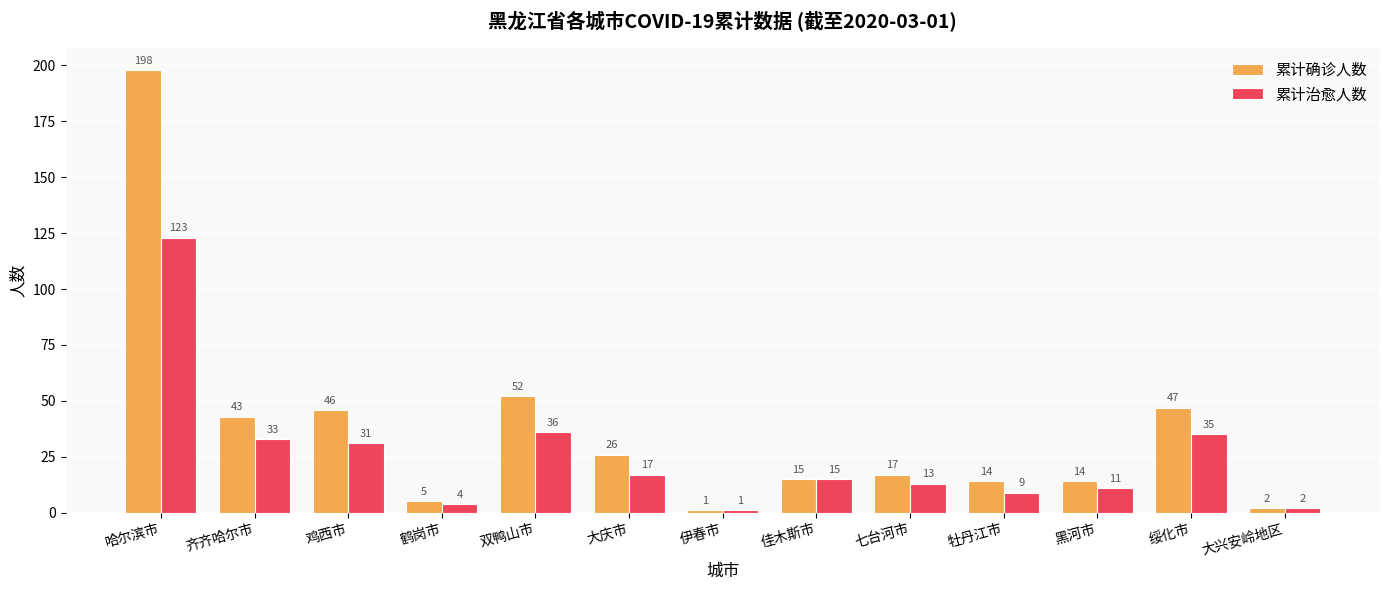

What is the sum of the 累计确诊人数 values at 伊春市 and 双鸭山市?

53